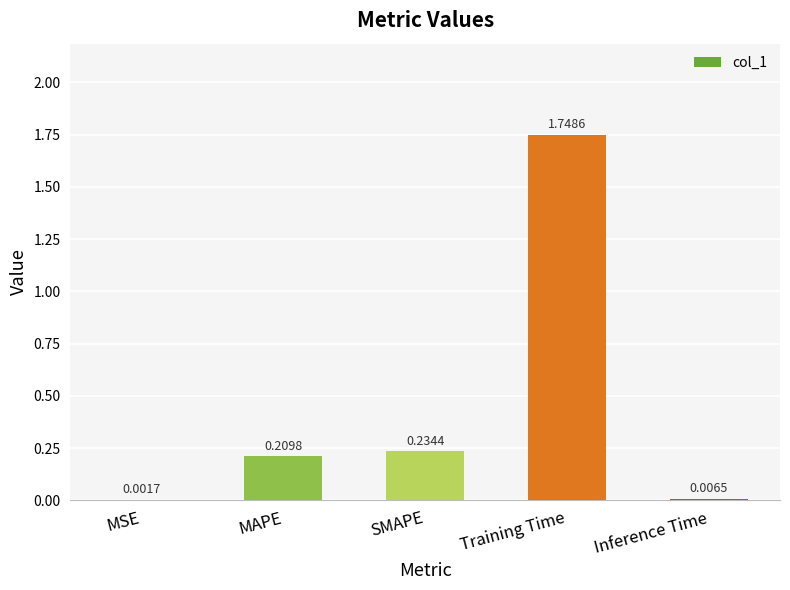

At which category does the chart reach its peak across all series?

Training Time